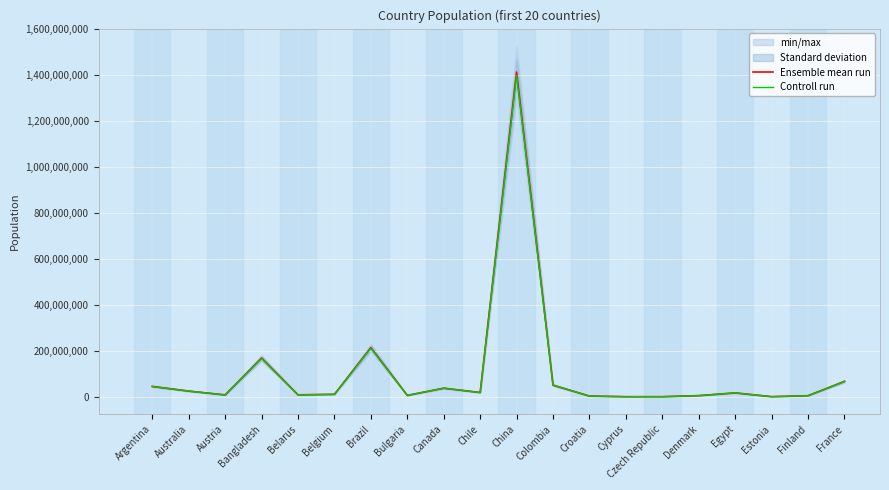

Rank the categories by Ensemble mean run value from highest to lowest.

China, Brazil, Bangladesh, France, Colombia, Argentina, Canada, Australia, Chile, Egypt, Belgium, Belarus, Austria, Bulgaria, Denmark, Finland, Croatia, Estonia, Cyprus, Czech Republic